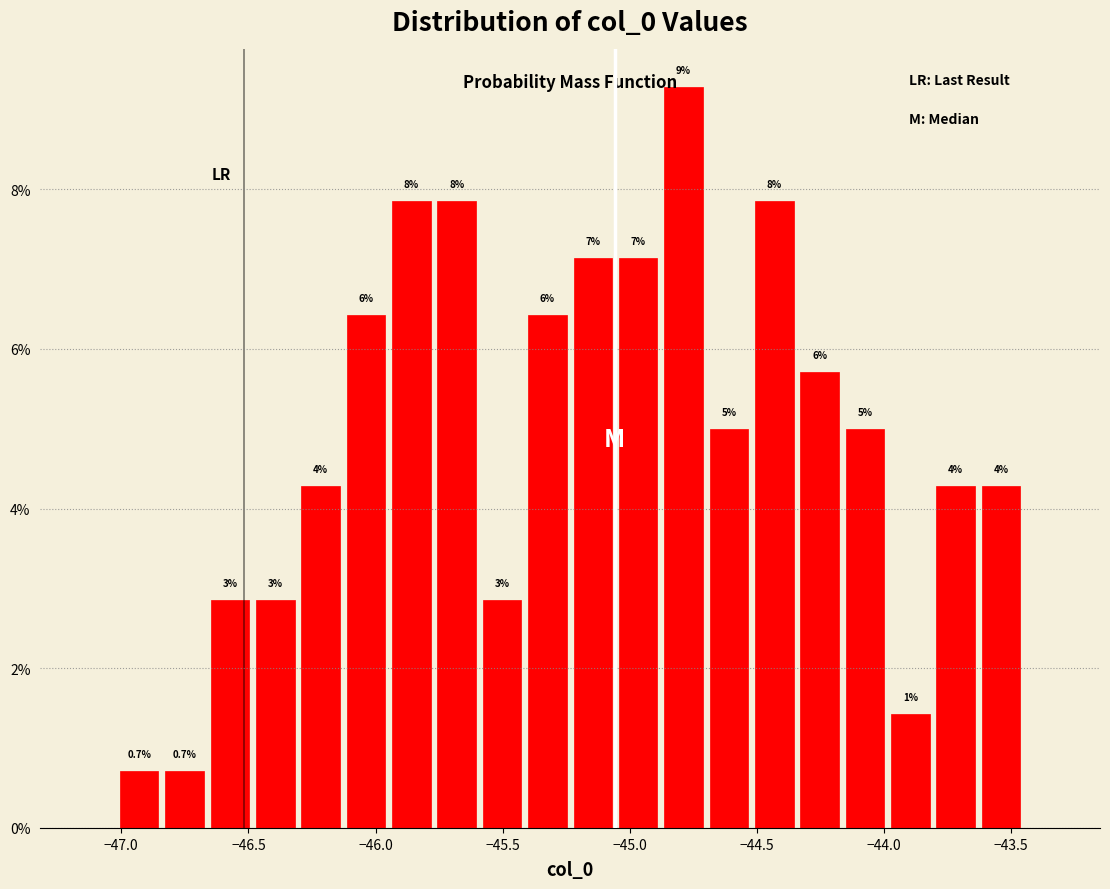

Read against the x-axis, roughly where is the centre of the tallest bar?

-44.80